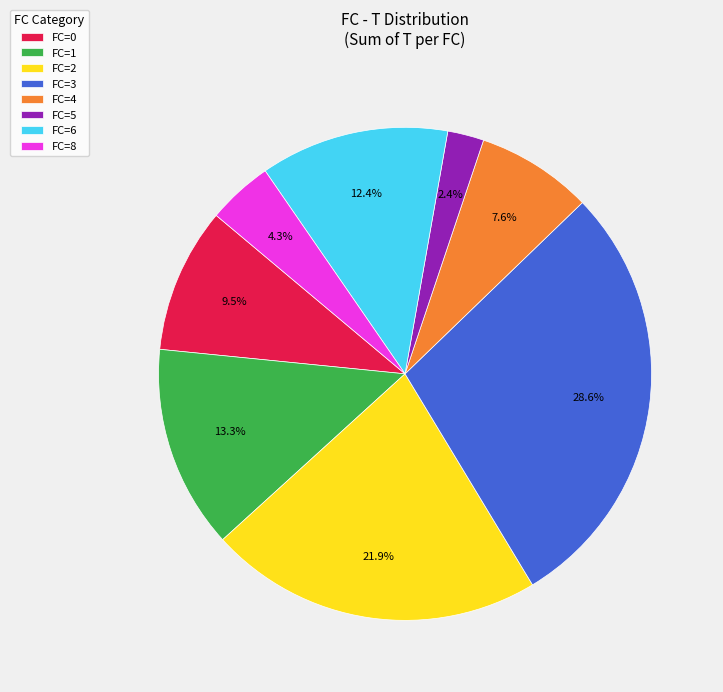

How many slices are in this pie chart?

8